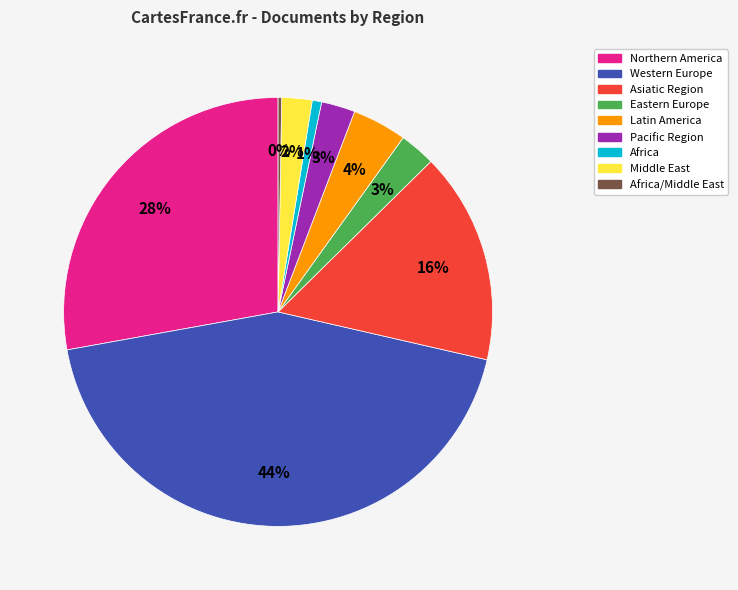

To the nearest percent, what is the average slice percentage?

11%